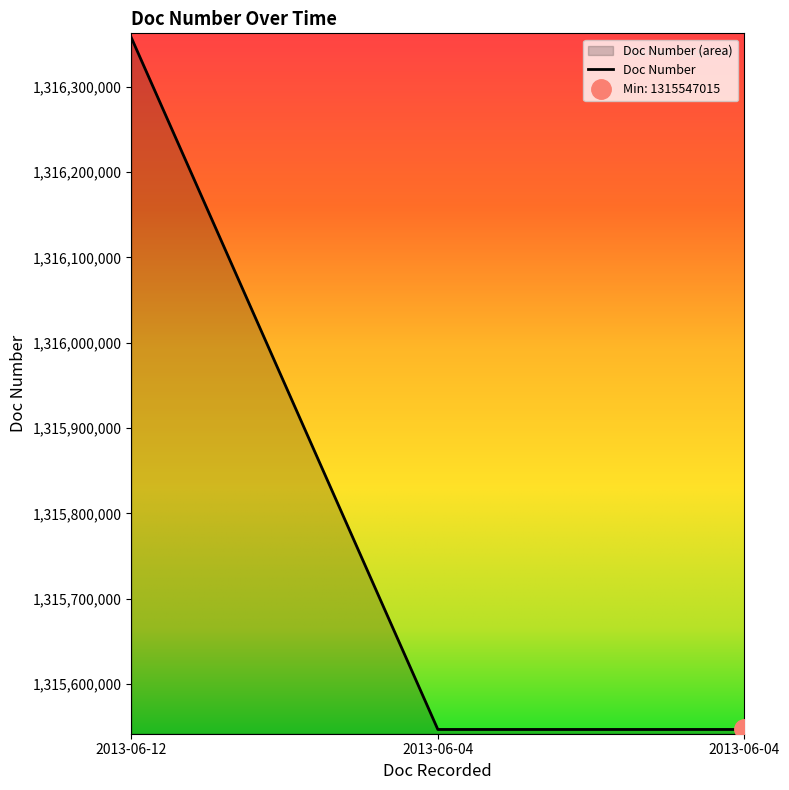

Reading left to right, what are all the values shown in this chart?

2013-06-12=1316357316	2013-06-04=1315547016	2013-06-04=1315547015